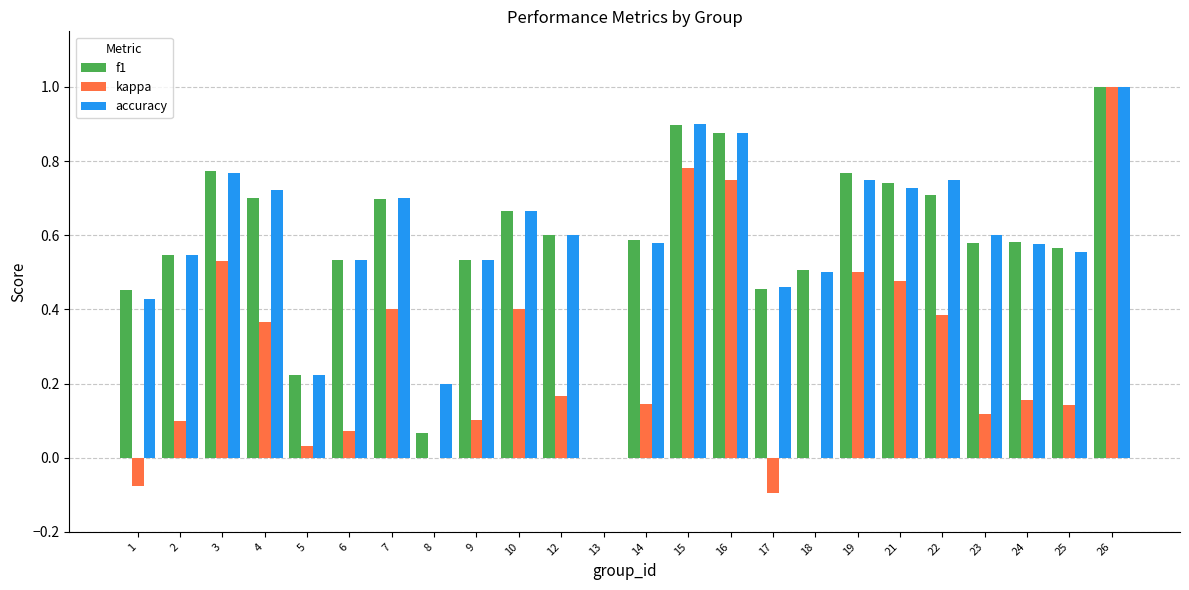

Does the chart contain stacked bars?

No